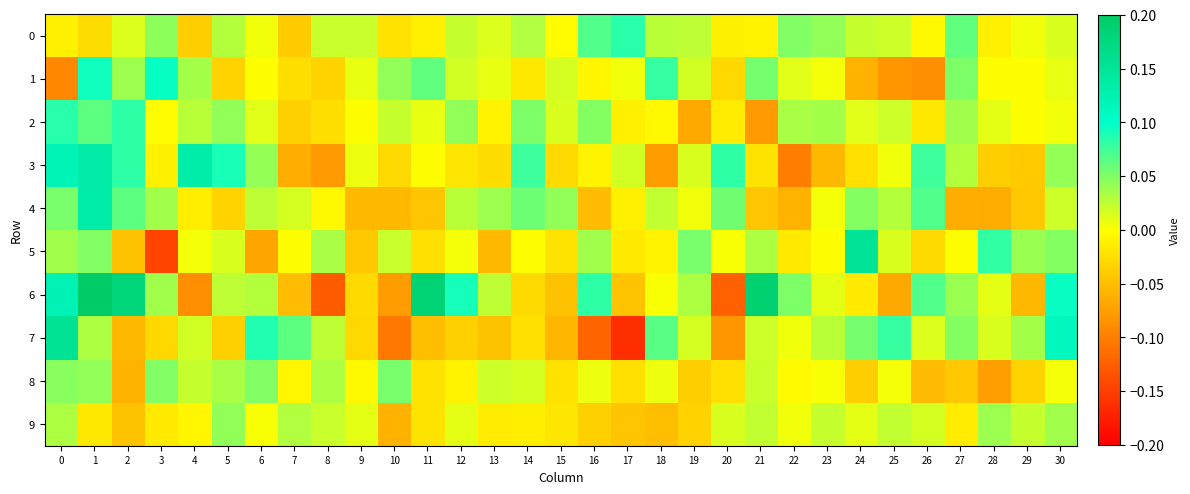

Which series has the largest total across all categories?

6